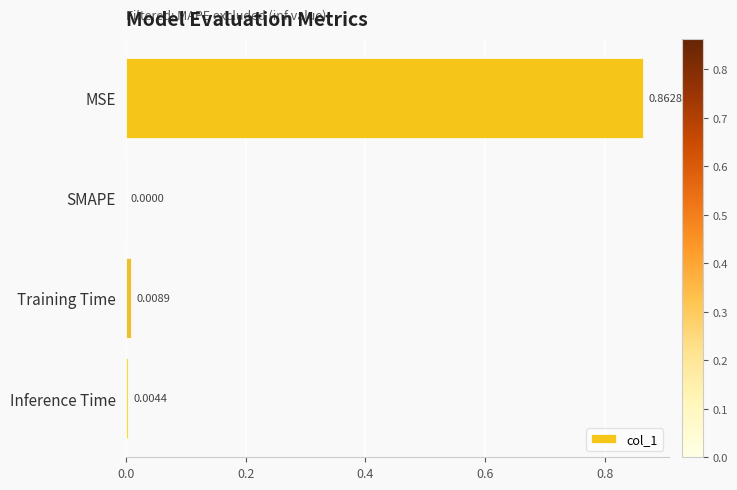

Where is the data nearest to the value 0?

SMAPE